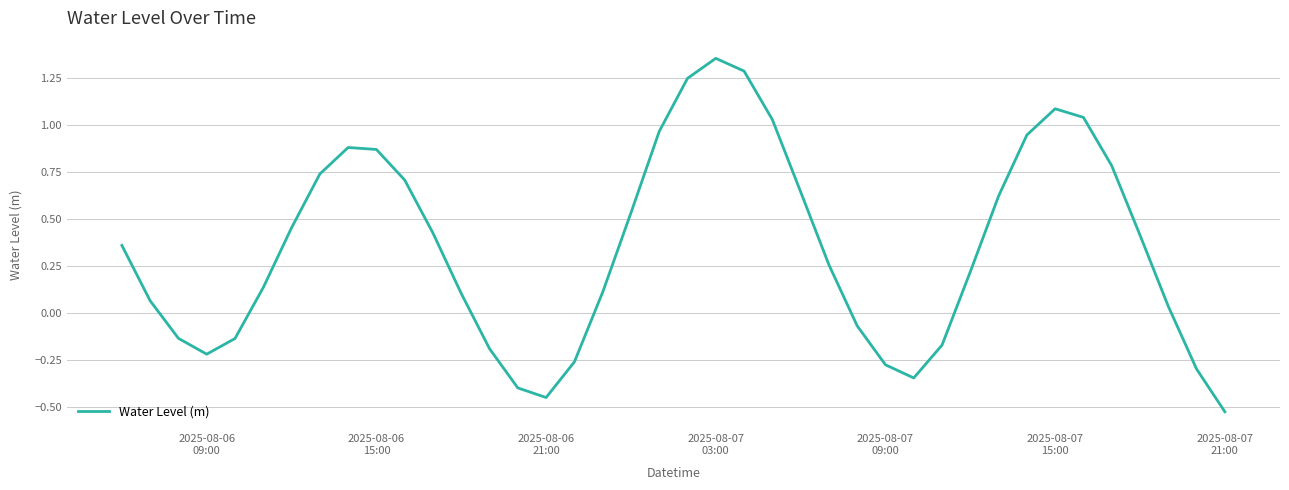

What is the difference between the maximum and minimum values?

1.9